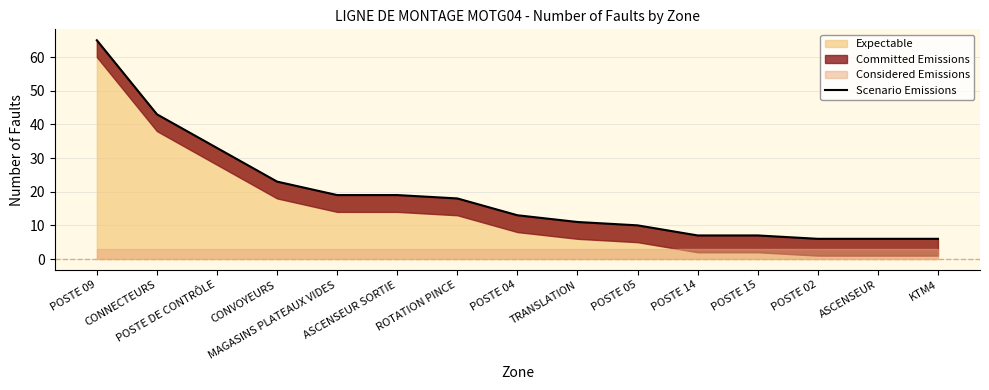

Reading left to right, what are all the values shown in this chart?

POSTE 09=65	CONNECTEURS=43	POSTE DE CONTRÔLE=33	CONVOYEURS=23	MAGASINS PLATEAUX VIDES=19	ASCENSEUR SORTIE=19	ROTATION PINCE=18	POSTE 04=13	TRANSLATION=11	POSTE 05=10	POSTE 14=7	POSTE 15=7	POSTE 02=6	ASCENSEUR=6	KTM4=6